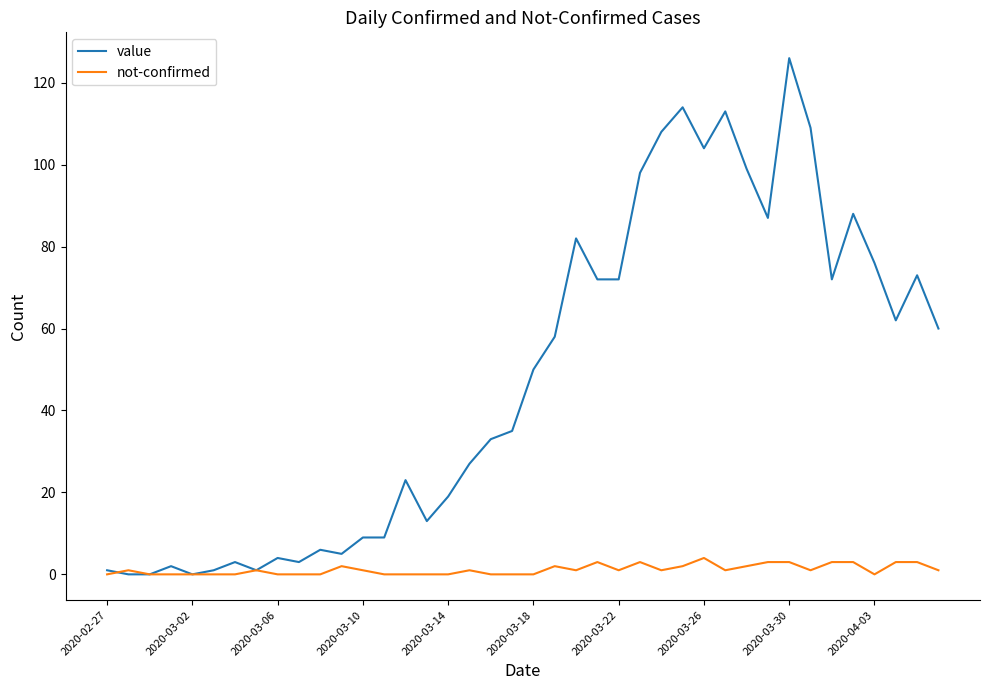

True or false: value has more than 0 points higher than both neighbors.

True